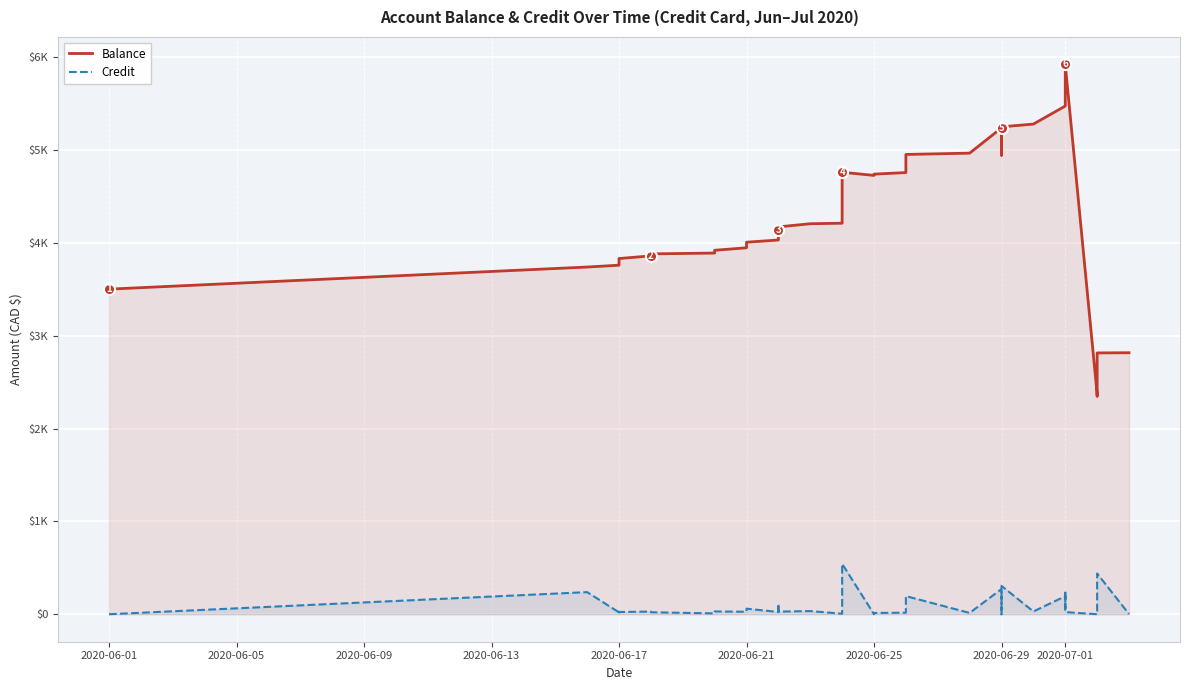

True or false: Balance and Credit cross at least once.

False